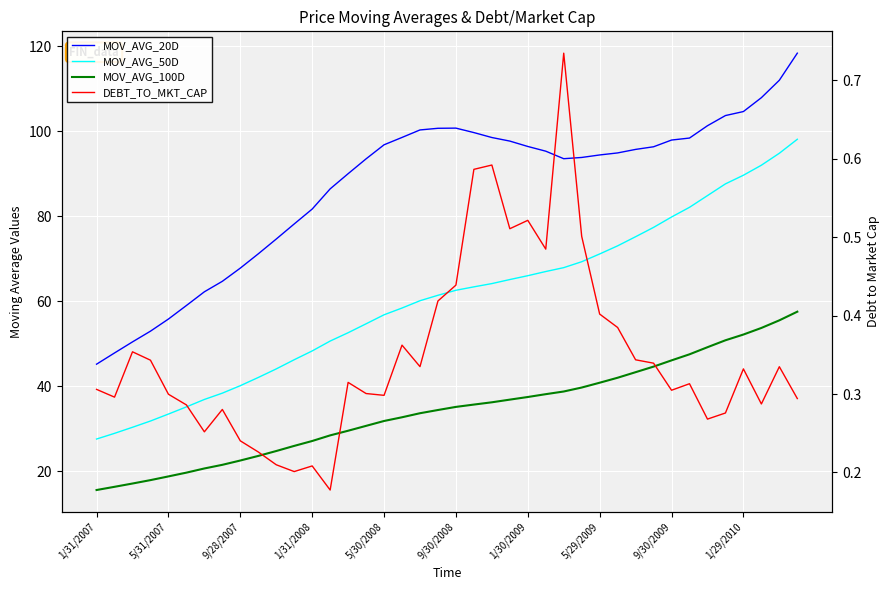

Does the chart display data point markers on the line(s)?

No